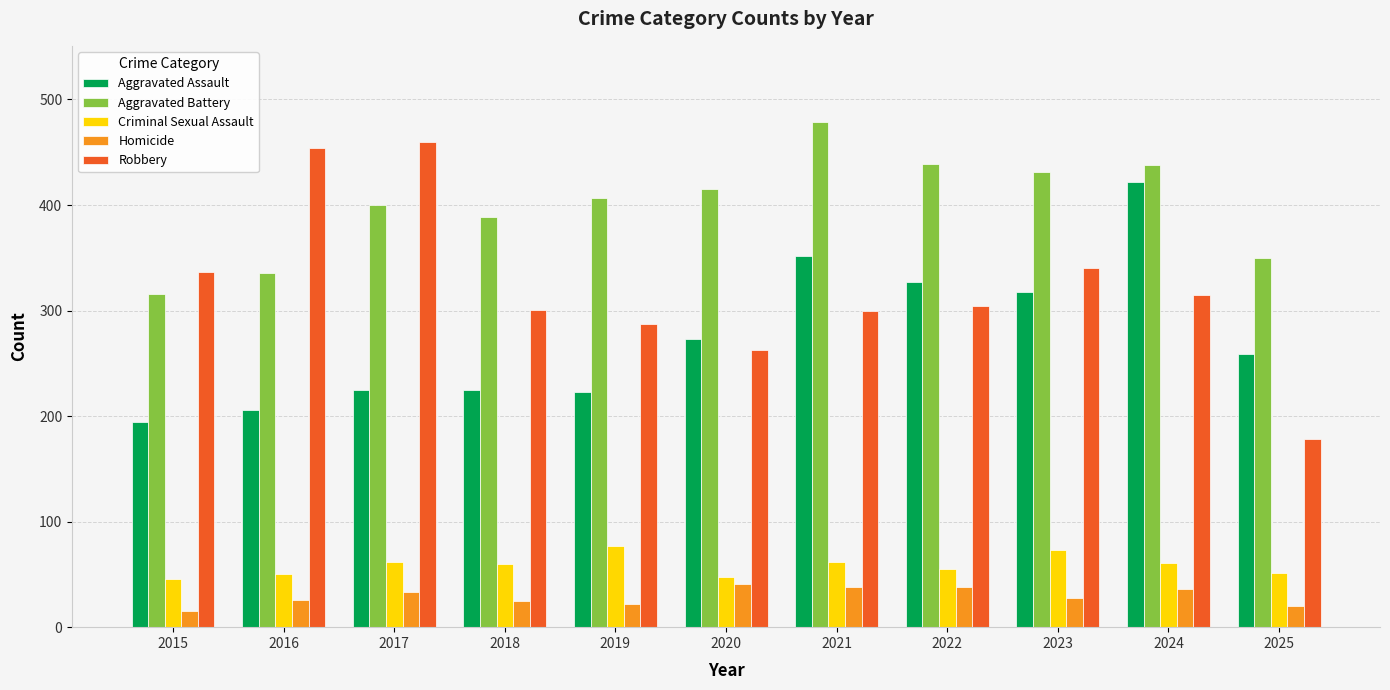

At 2021, list the series in order from smallest to largest.

Homicide, Criminal Sexual Assault, Robbery, Aggravated Assault, Aggravated Battery